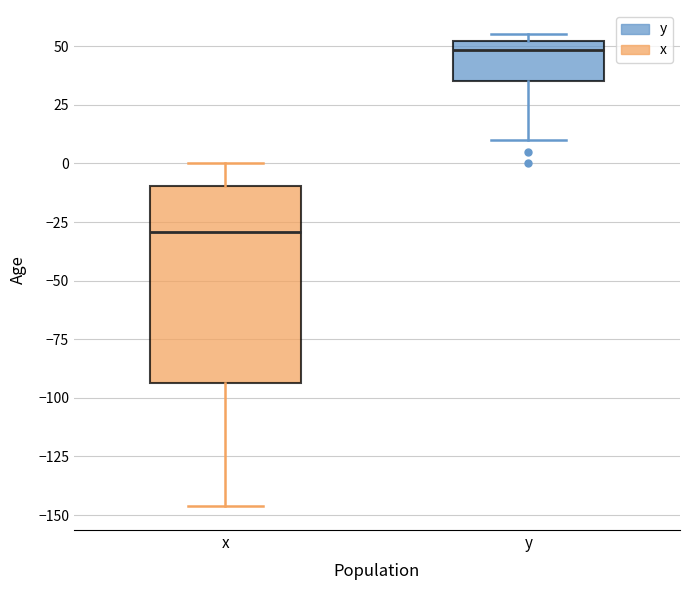

Which box's median line is the lowest?

x